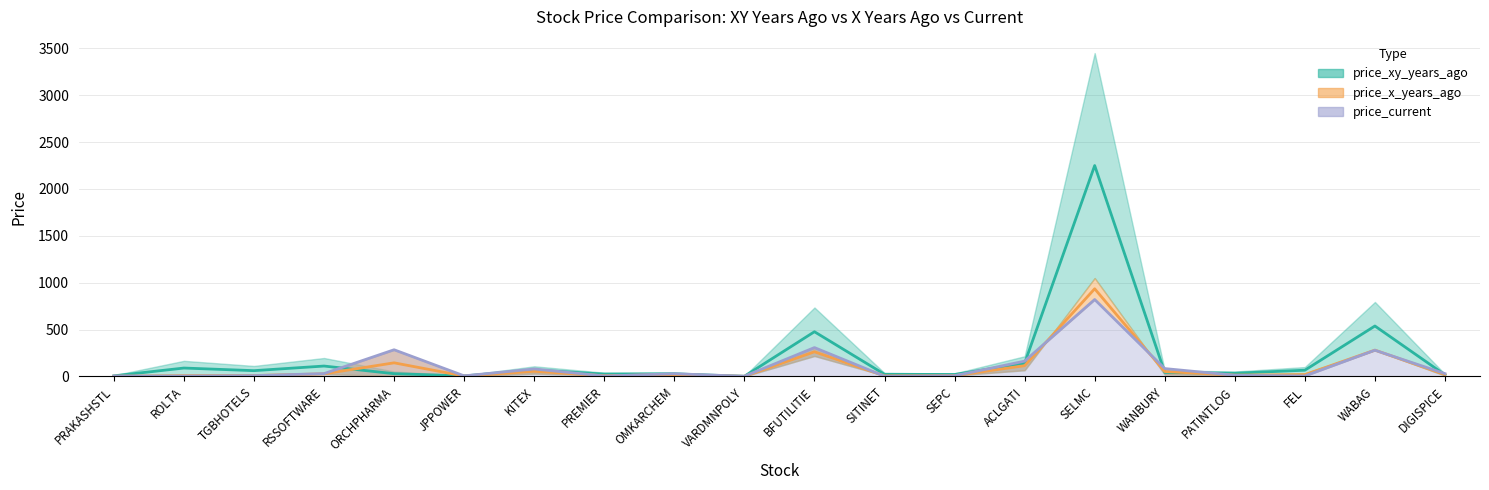

How many data points in price_current are less than 29?

10